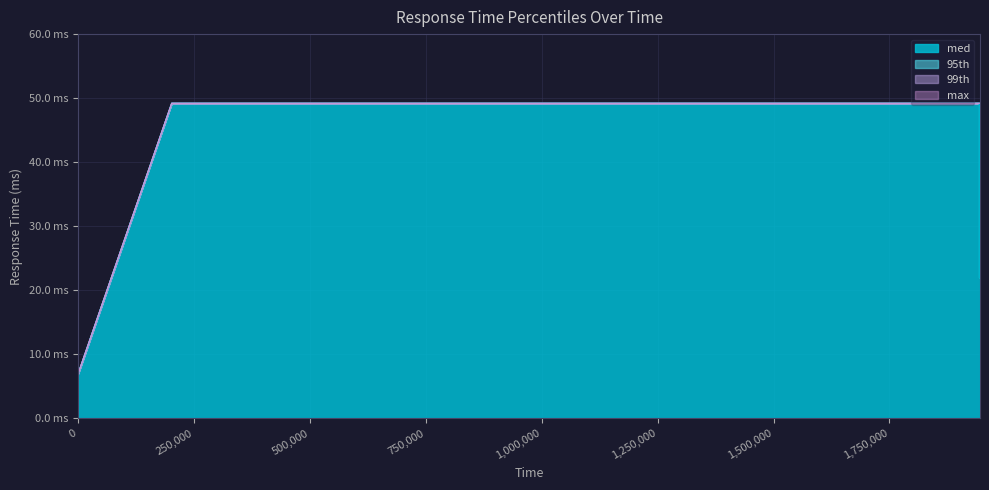

True or false: max and med cross at least once.

False